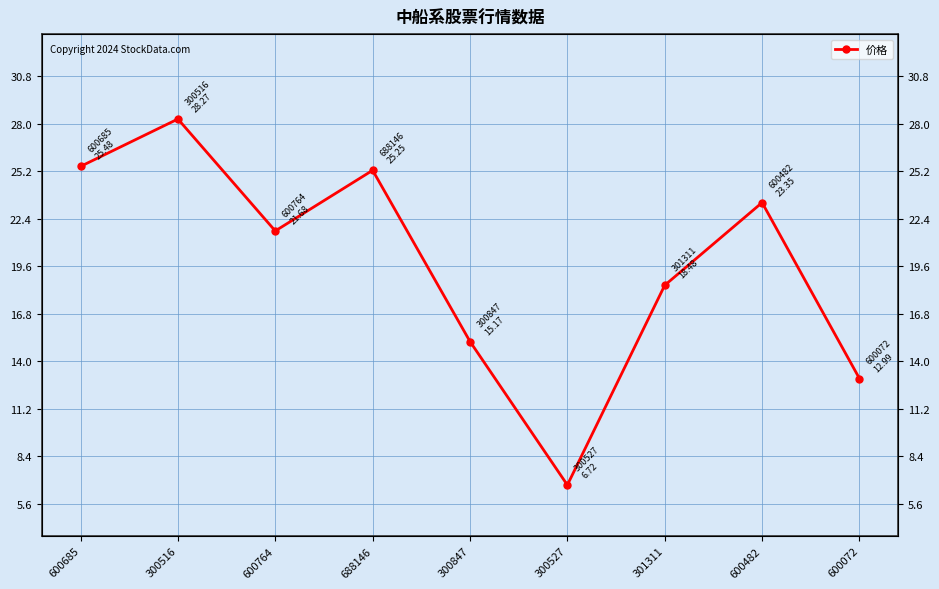

Reading right to left, what are all the values shown in this chart?

600072=13.0	600482=23.4	301311=18.5	300527=6.7	300847=15.2	688146=25.2	600764=21.7	300516=28.3	600685=25.5